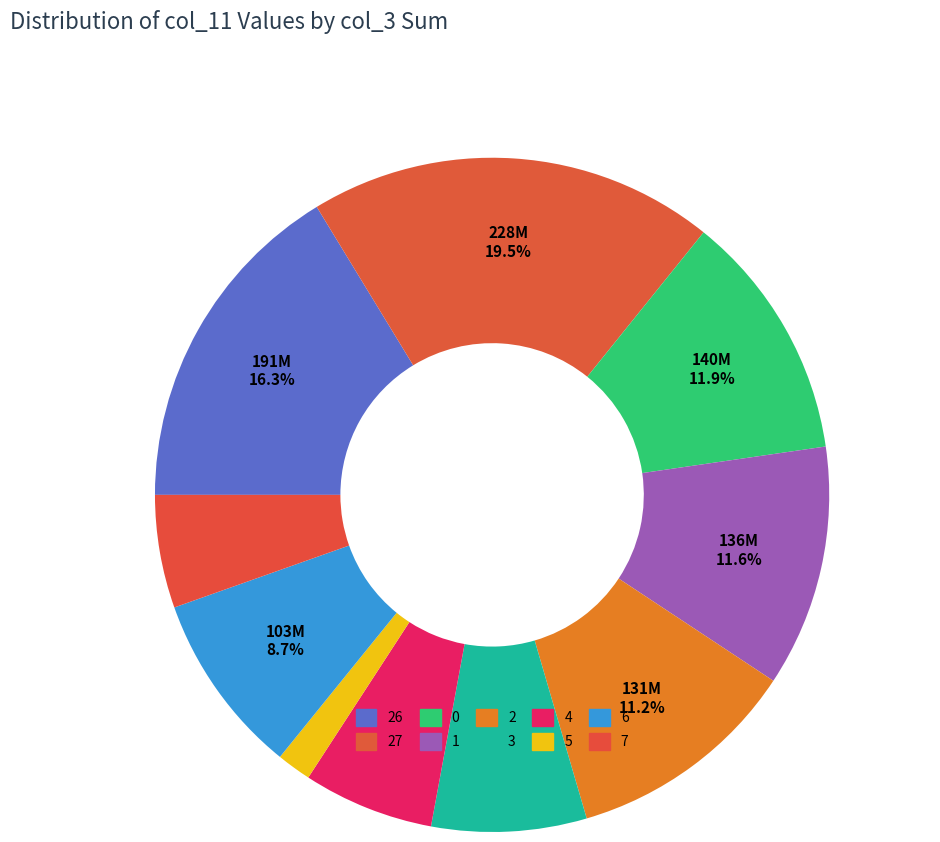

Which category has the biggest portion of the pie?

27